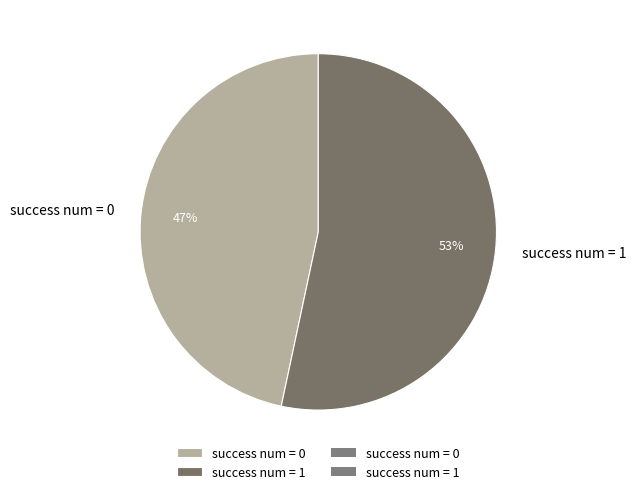

Which slice is the largest?

success num = 1